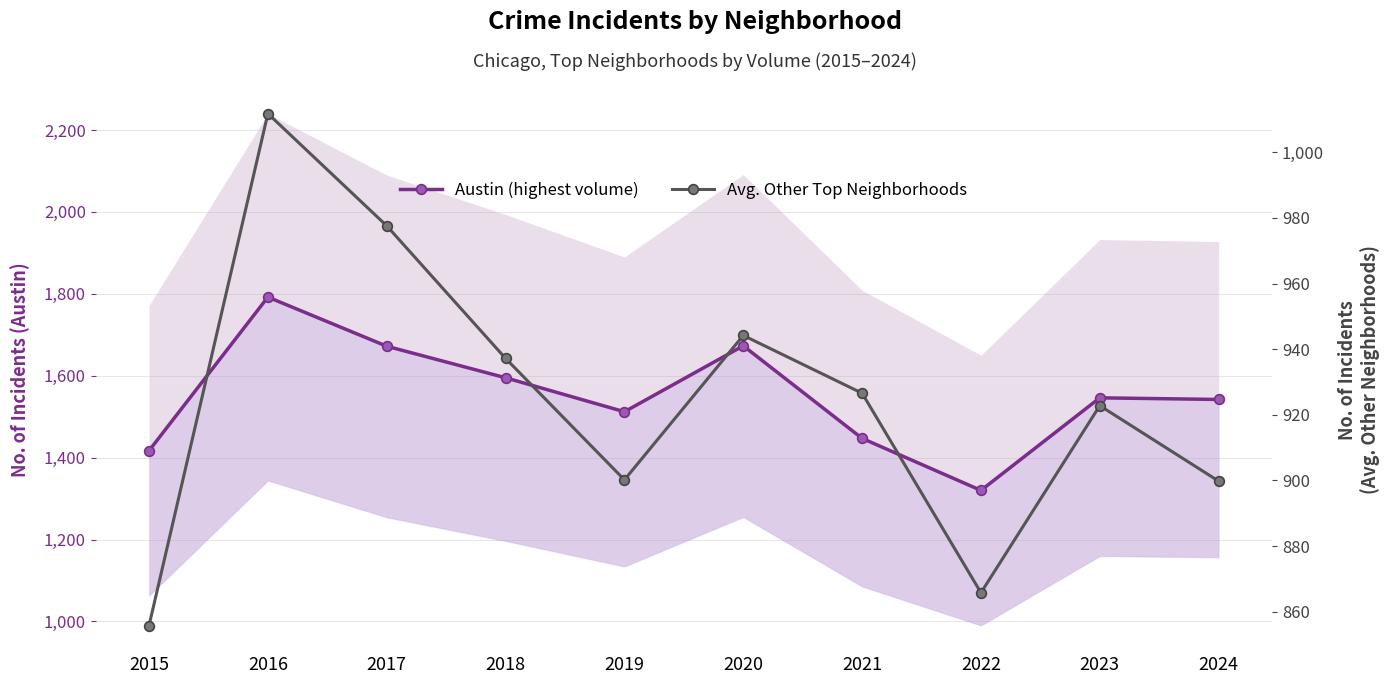

What are all the series names shown in the legend?

Austin (highest volume), Avg. Other Top Neighborhoods